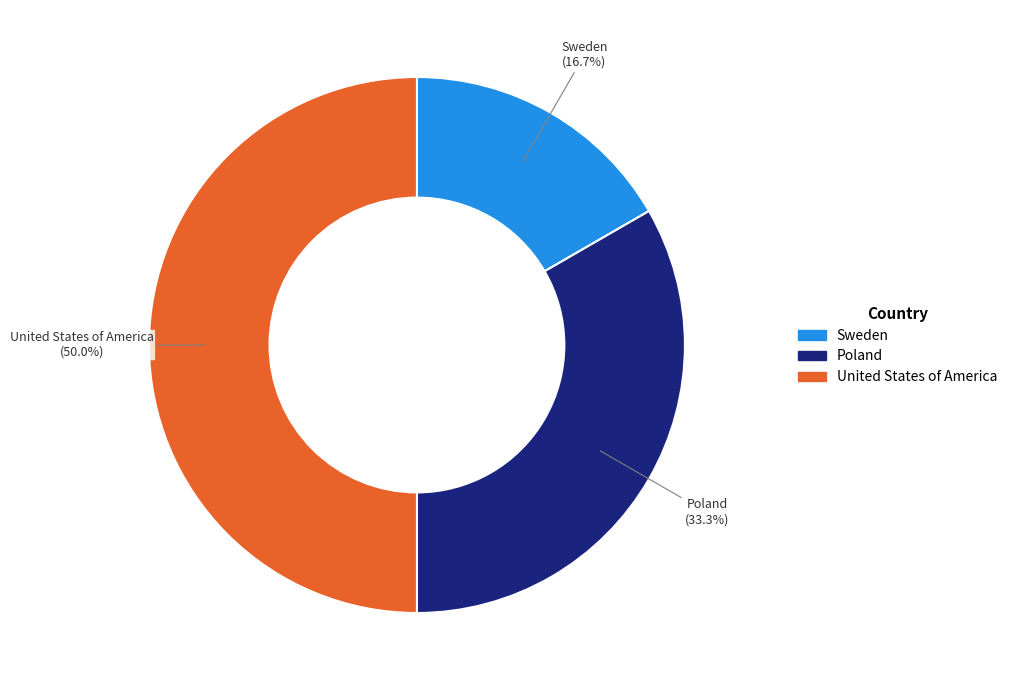

The Sweden slice represents 31% of the pie. True or false?

False